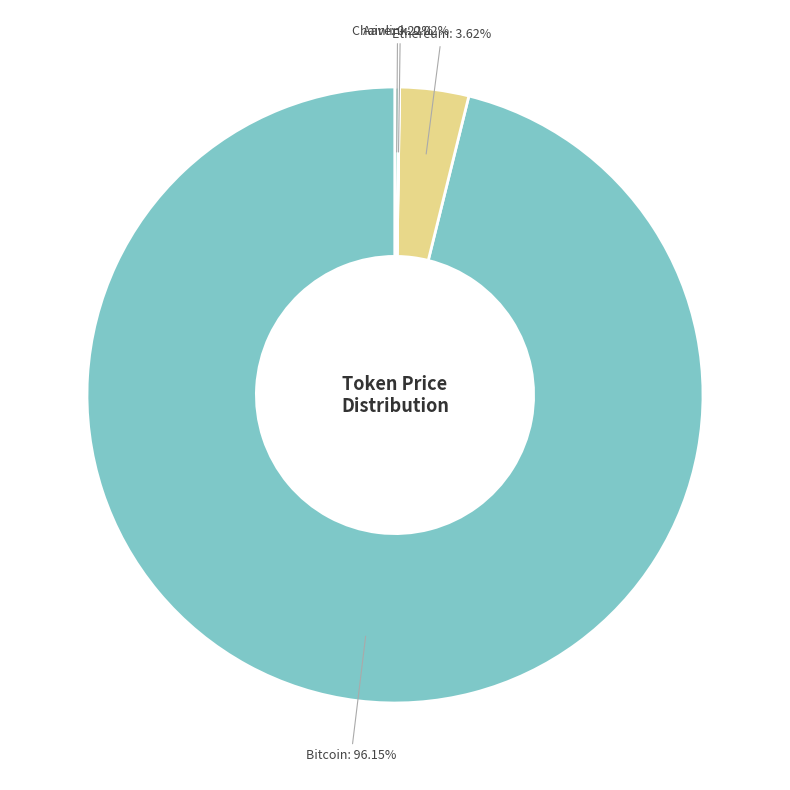

Is the sum of Ethereum and Bitcoin greater than half?

Yes